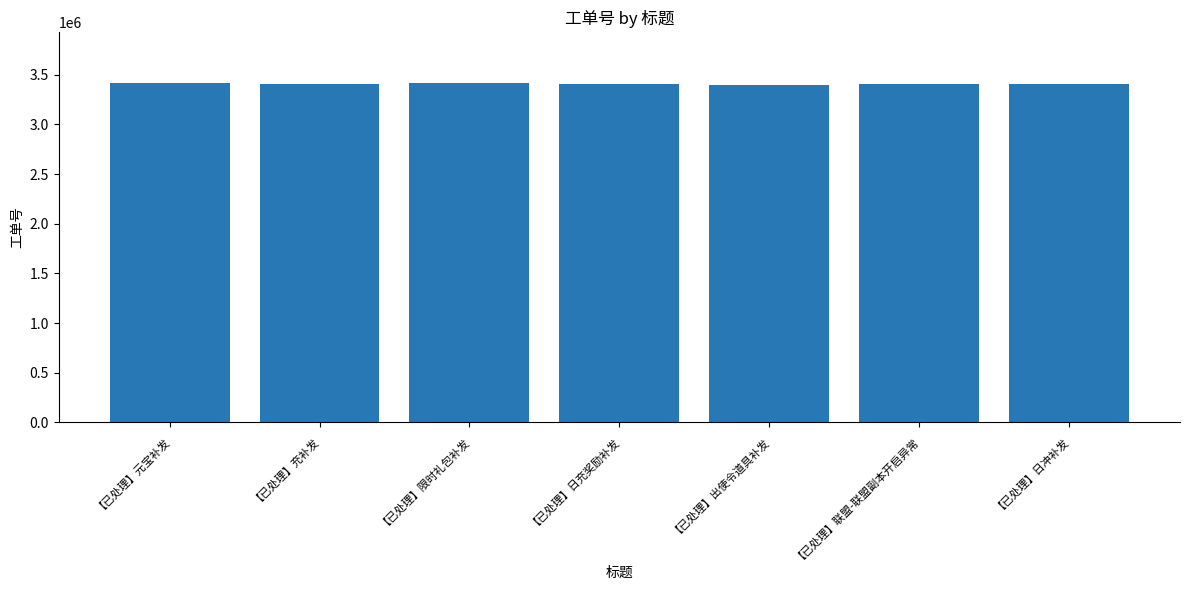

True or false: the data shows 1296494 at 【已处理】出使令道具补发.

False